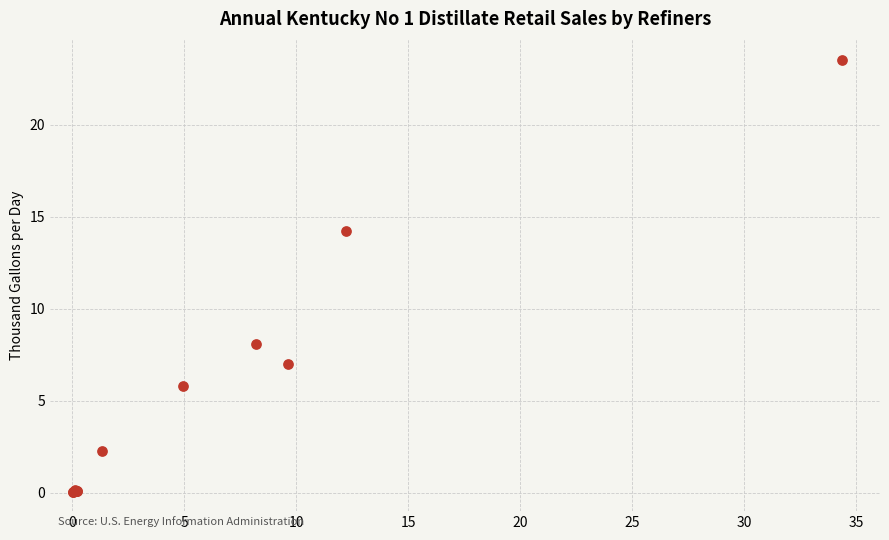

What Y value in the scatter plot is closest to 11?

8.1